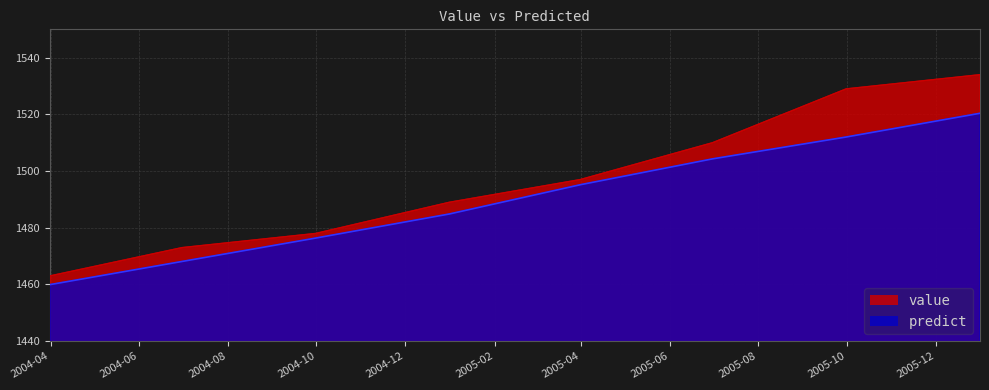

At which category is the sum across all series the highest?

2005-12-31 12:00:00